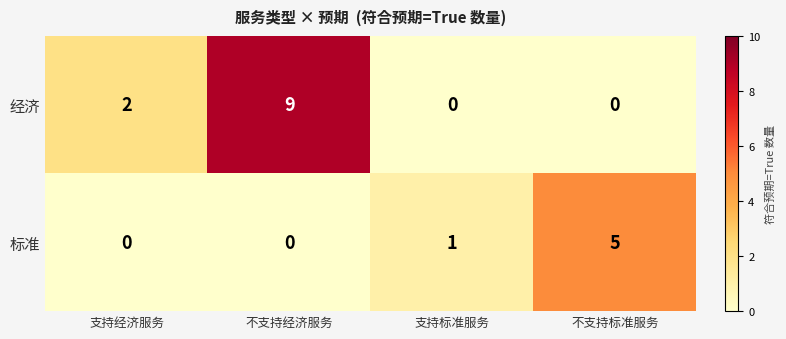

Which series has the largest total across all categories?

经济